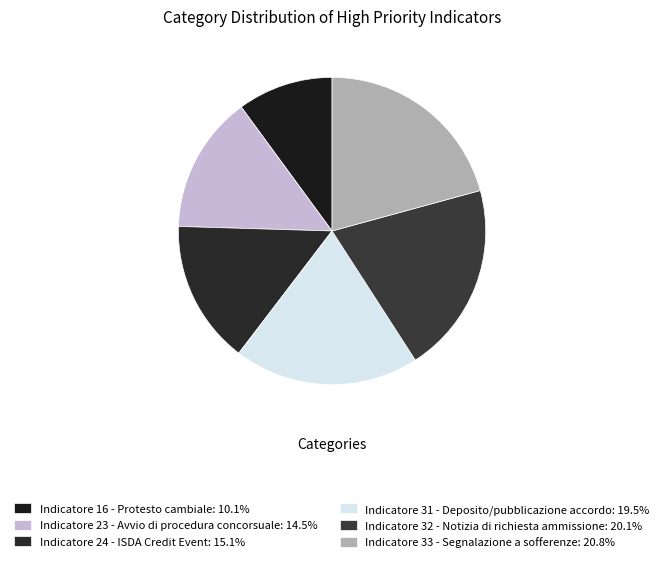

What is the smallest slice in the pie chart?

Indicatore 16 - Protesto cambiale